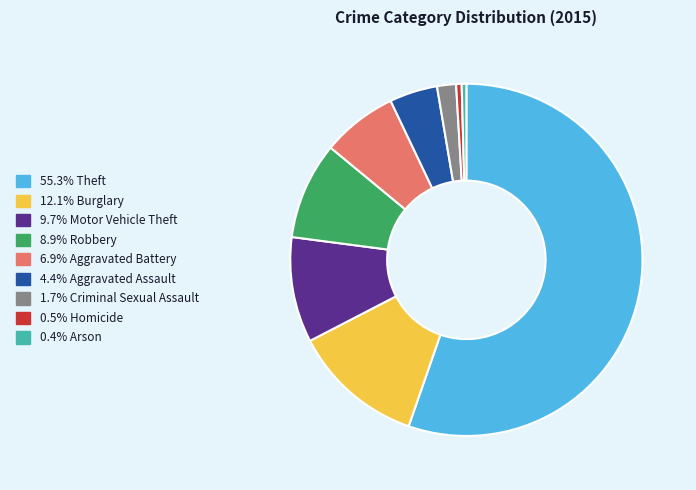

Count the number of slices in the pie.

9